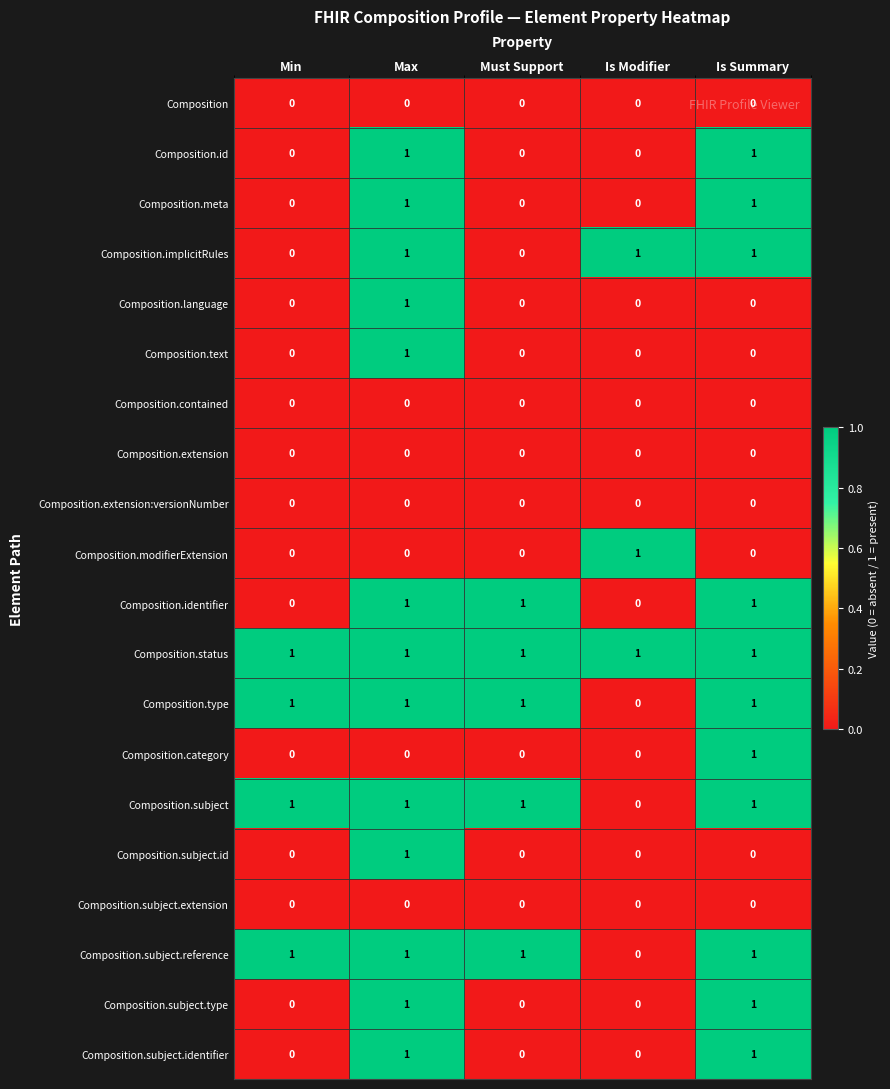

What is the sum of all Composition.implicitRules values?

3